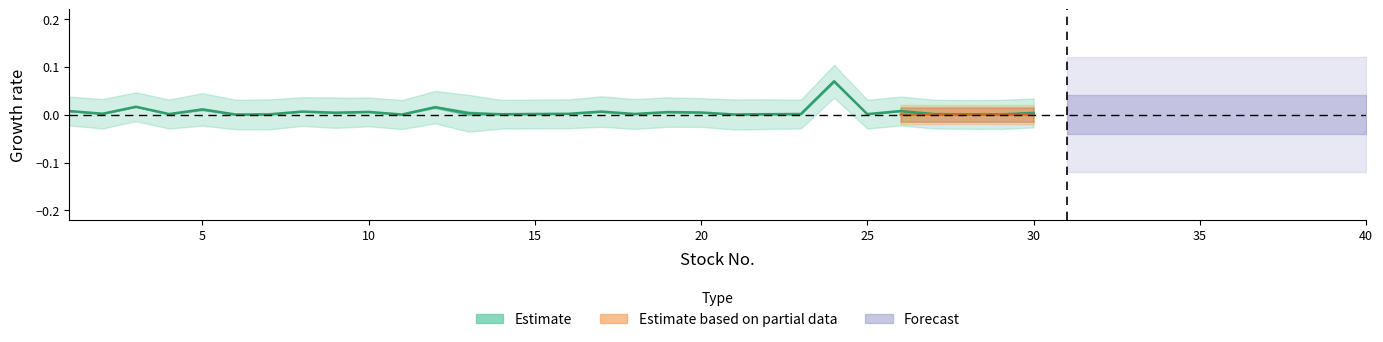

True or false: the data shows 0.0 at 30.

True